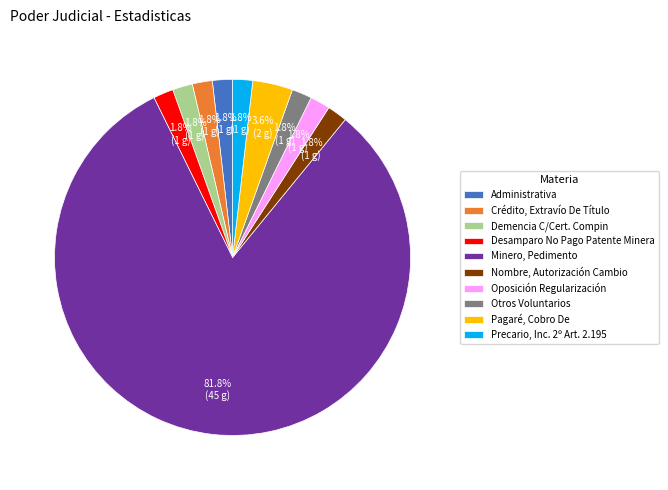

To the nearest percent, what portion does Crédito, Extravío De Título represent?

2%